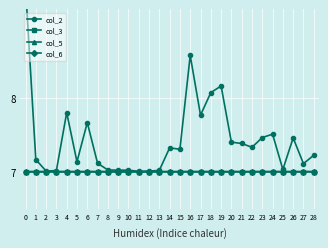

What is the value of the col_2 point at the 27th from the left?

7.5